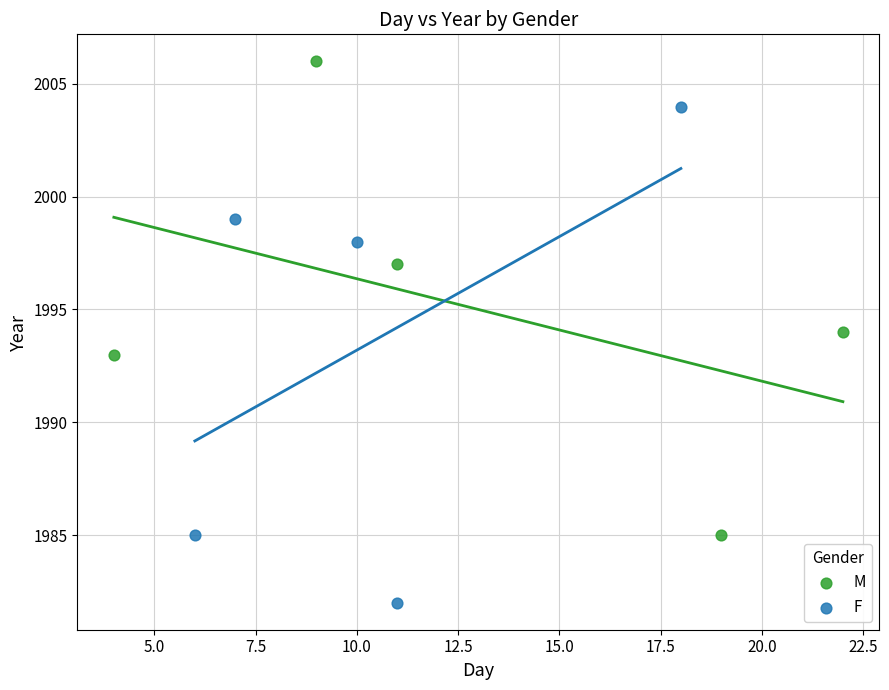

Which series reaches the minimum Y coordinate?

F